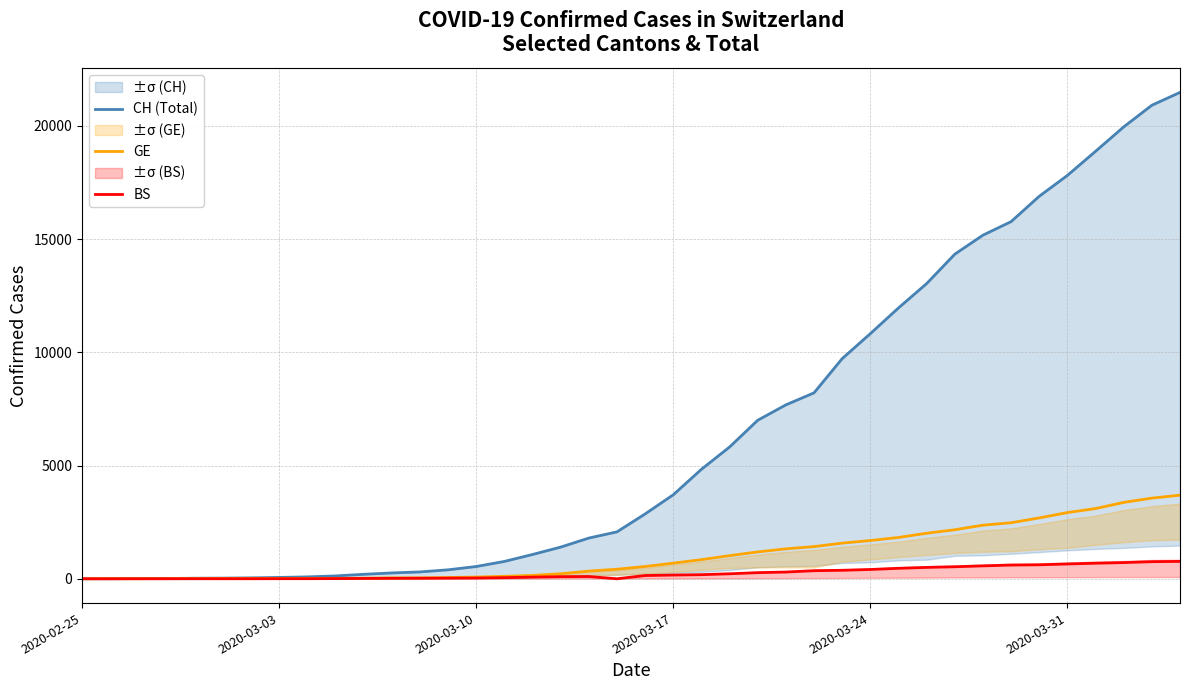

Reading left to right, what are all the values shown in this chart?

CH (Total): 0	2	6	13	23	29	40	59	83	125	197	257	302	395	541	765	1071	1397	1797	2070	2862	3707	4832	5816	6997	7677	8208	9718	10821	11957	13031	14330	15169	15767	16886	17807	18871	19949	20905	21473
GE: 0	1	1	4	8	9	10	13	14	17	25	38	39	55	75	108	149	221	339	421	542	689	844	1020	1185	1321	1420	1572	1688	1823	2009	2163	2366	2473	2686	2922	3099	3371	3560	3690
BS: 0	0	1	1	1	1	1	3	3	8	15	21	24	28	33	49	73	92	100	0	143	164	181	220	270	297	356	374	410	462	501	530	569	605	617	653	687	714	754	767